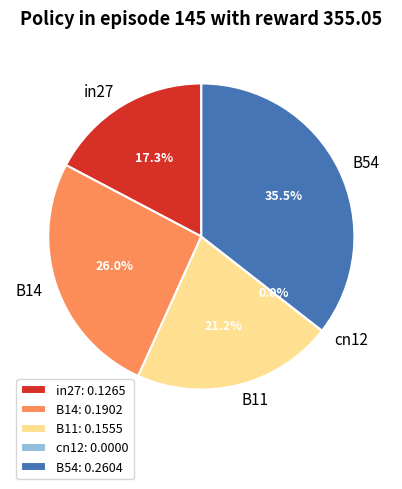

What percentage is NOT represented by B54?

64.5%